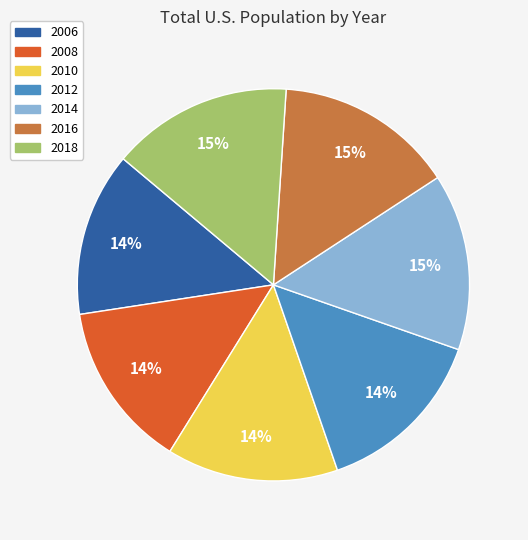

Approximately how many times larger is the value at 2006 compared to 2010?

1.0